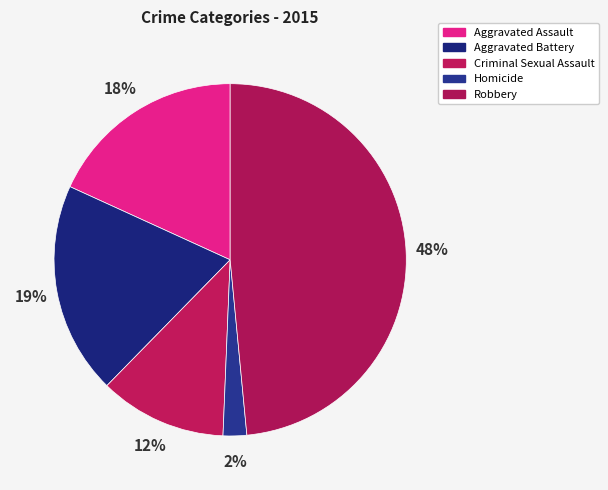

To the nearest percent, what percentage of the pie is Aggravated Assault?

18%